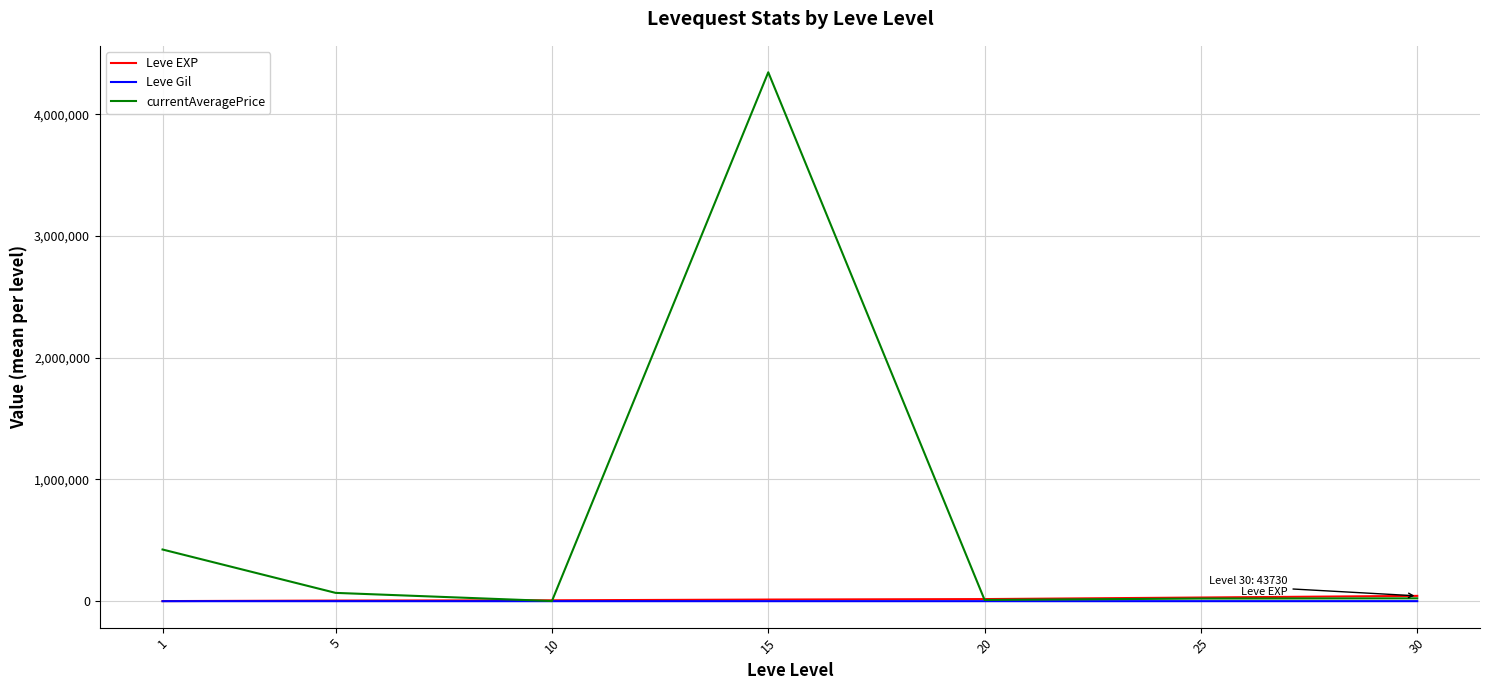

What is the average value of the currentAveragePrice series?

699138.9